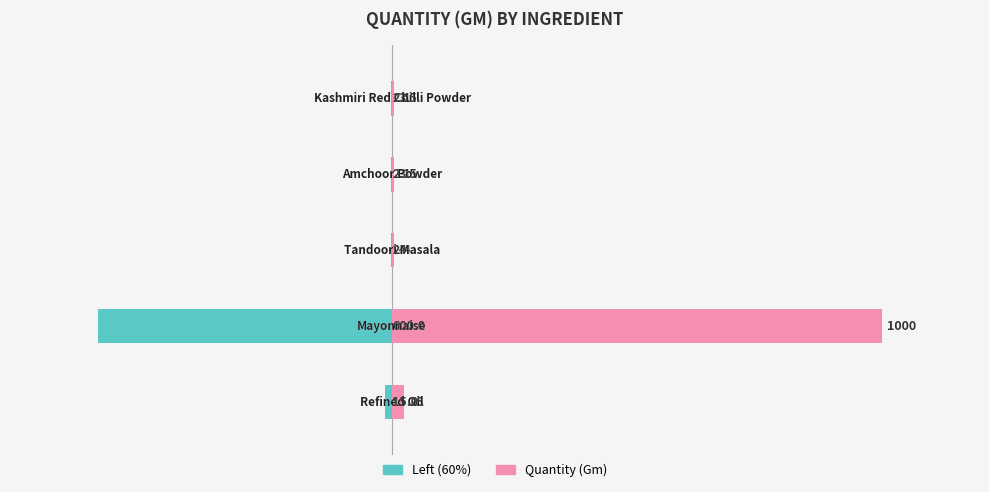

Is it true that Quantity (Gm) equals 25.0 at 0?

True